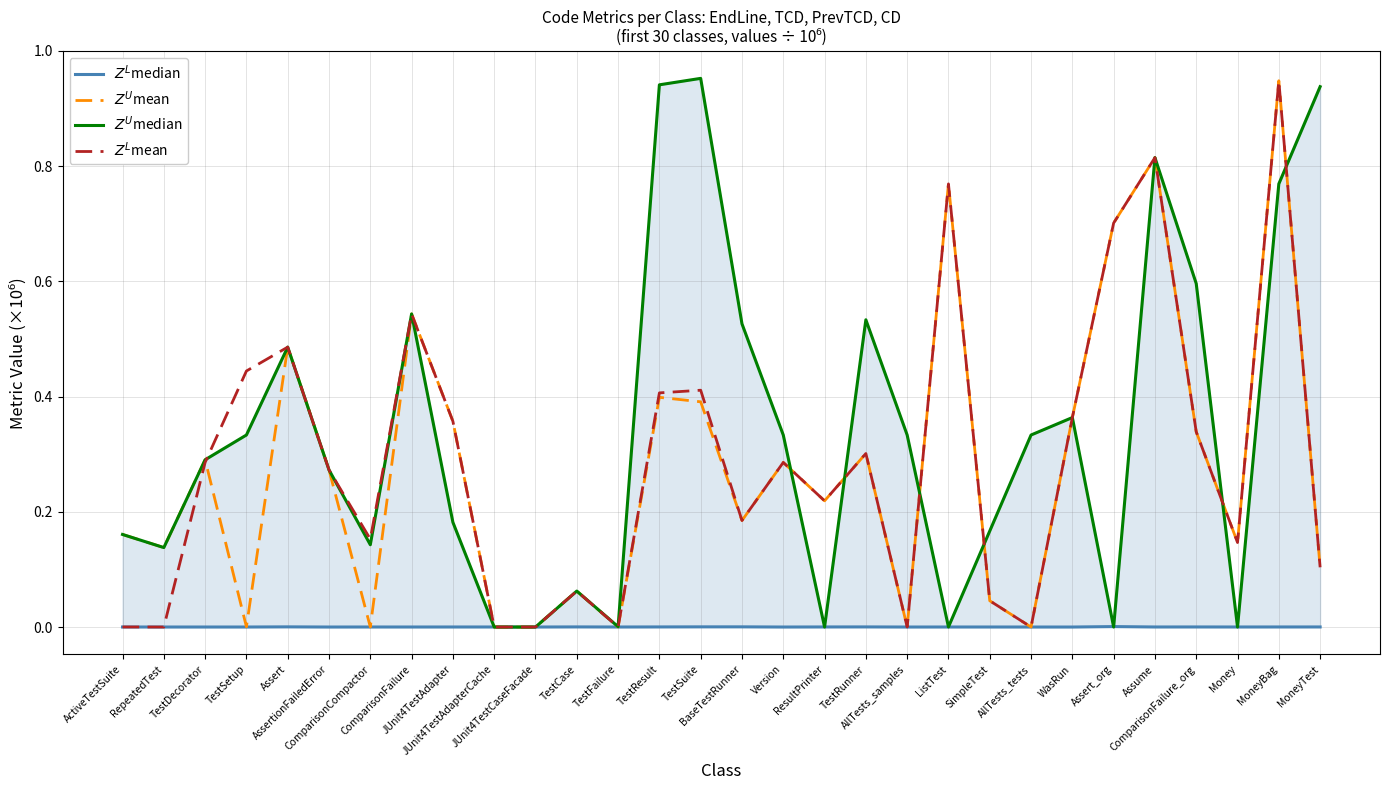

Between Money and AllTests_samples, which is larger?

Money